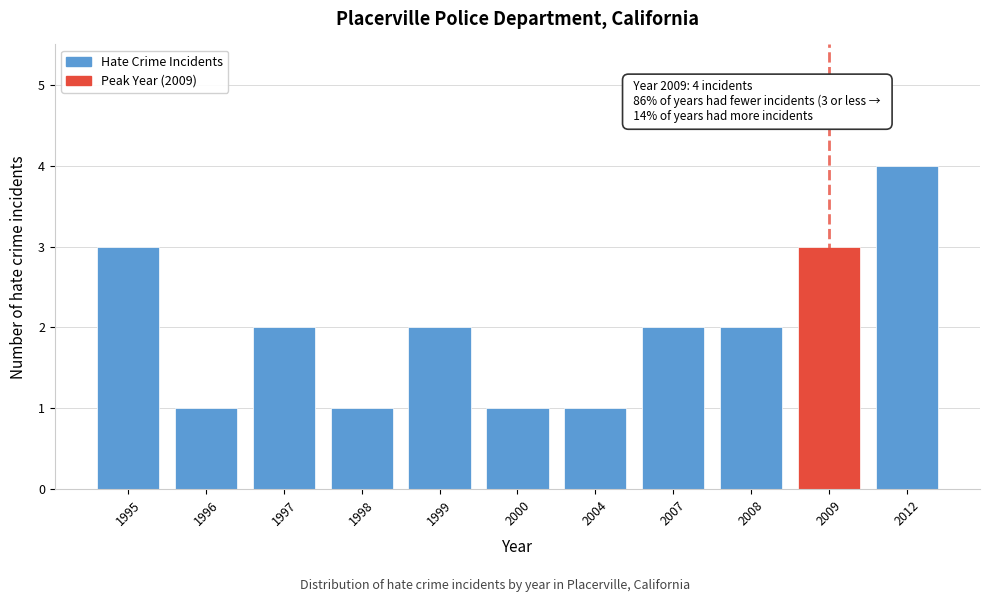

Reading left to right, transcribe all the data shown in this chart.

1995=3	1996=1	1997=2	1998=1	1999=2	2000=1	2004=1	2007=2	2008=2	2009=3	2012=4